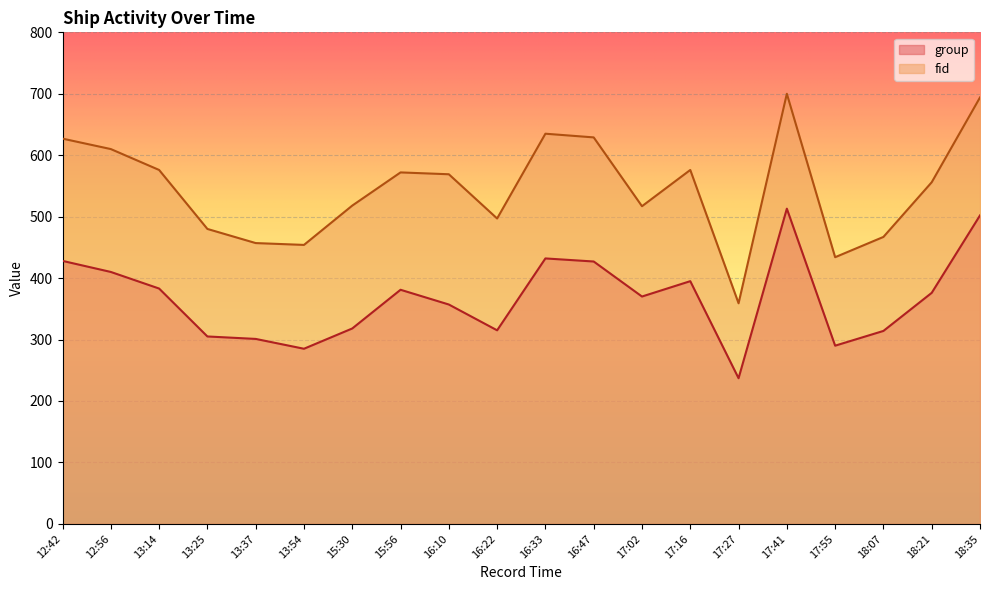

What is the label of the 13th point from the right?

15:56